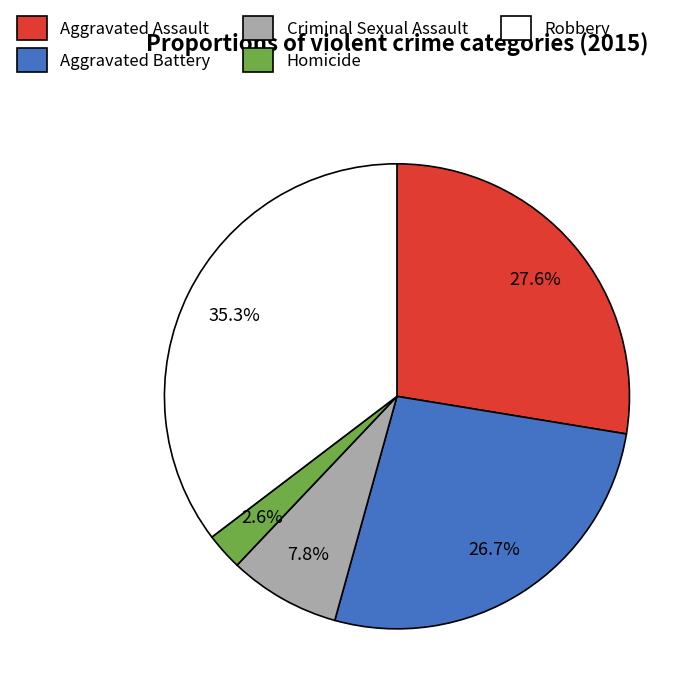

To the nearest percent, what is the difference between the largest and smallest slice percentages?

33%